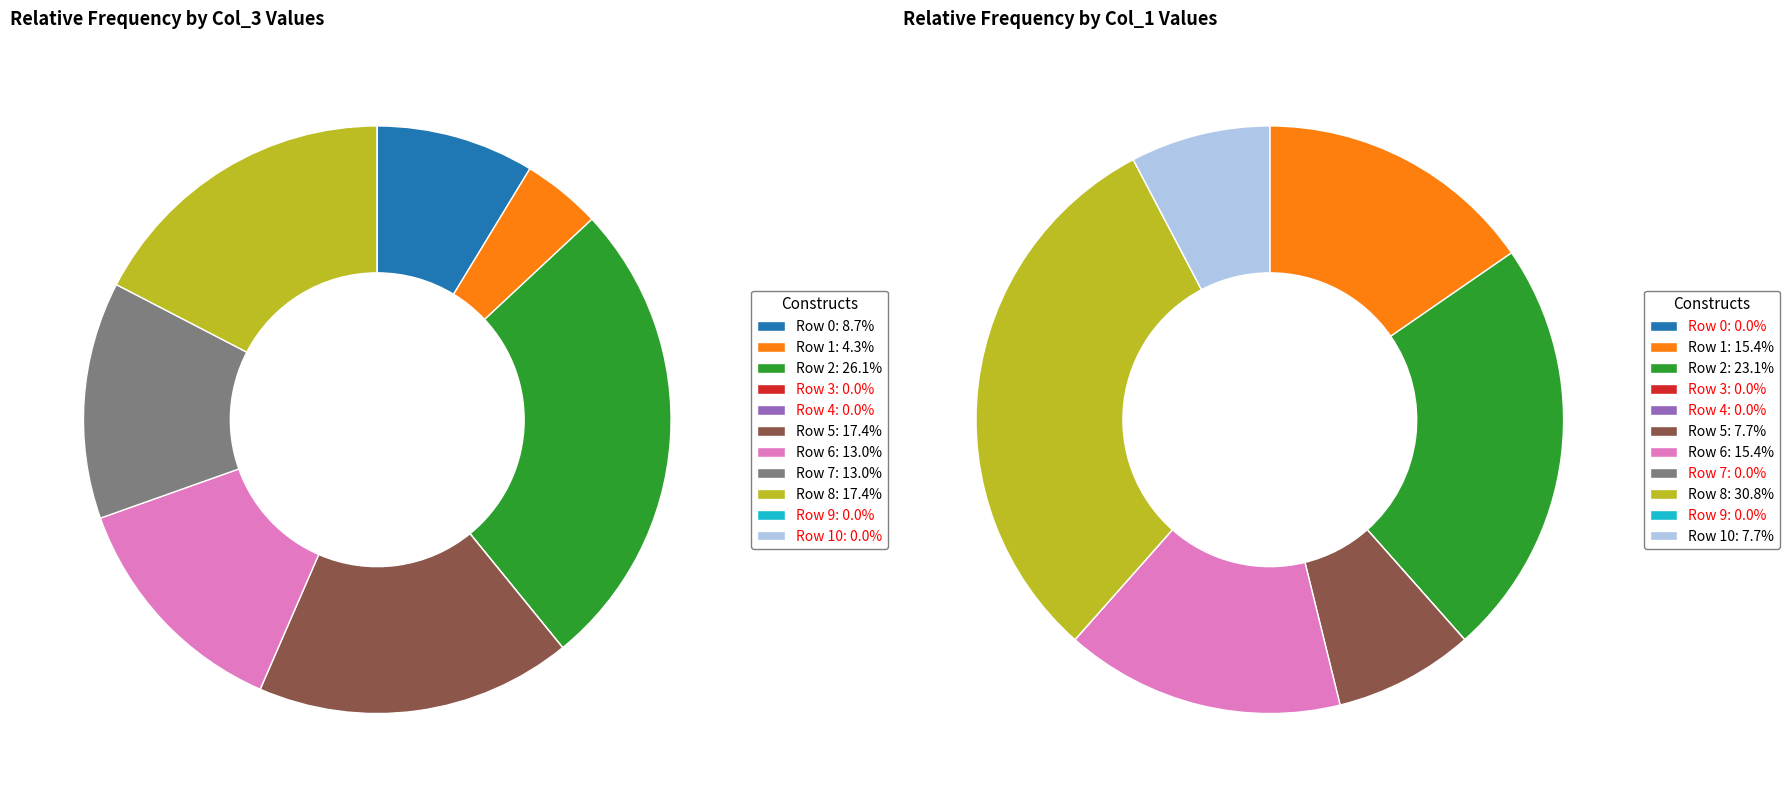

The Row 10 slice represents 0% of the pie. True or false?

True